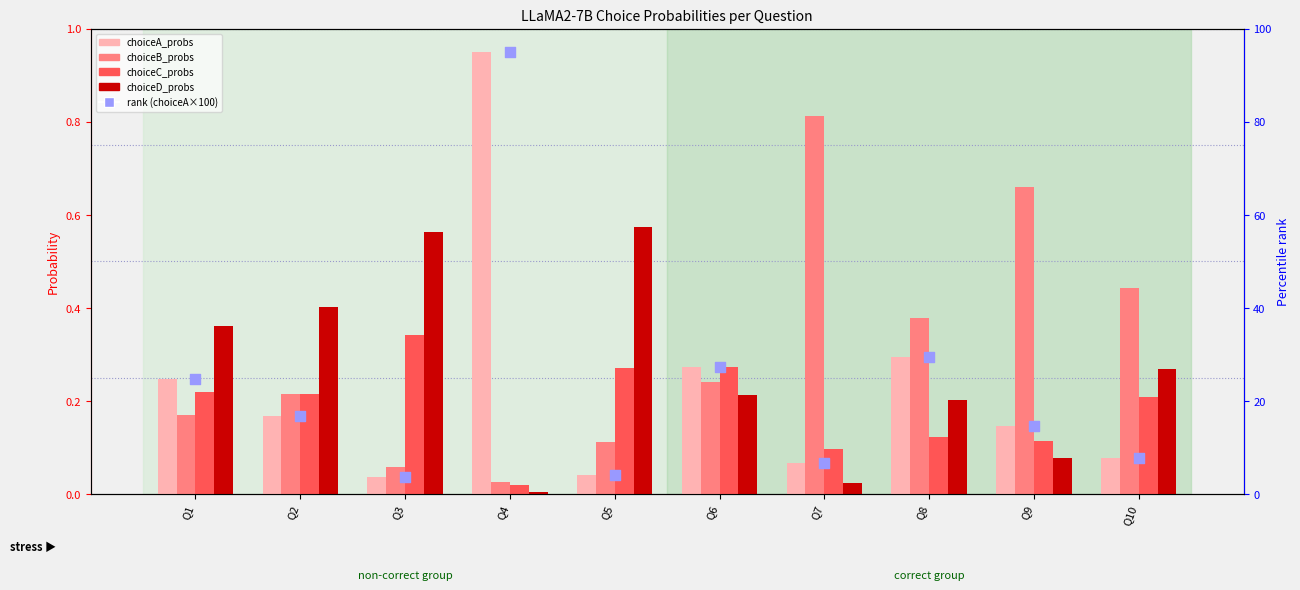

What is the total value across all series at Q9?

15.7